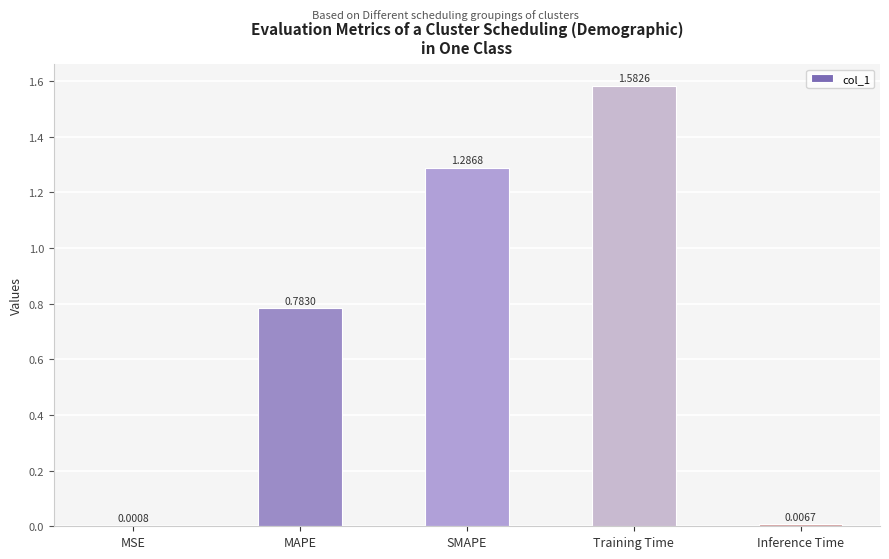

At which label is the value closest to 0?

MSE